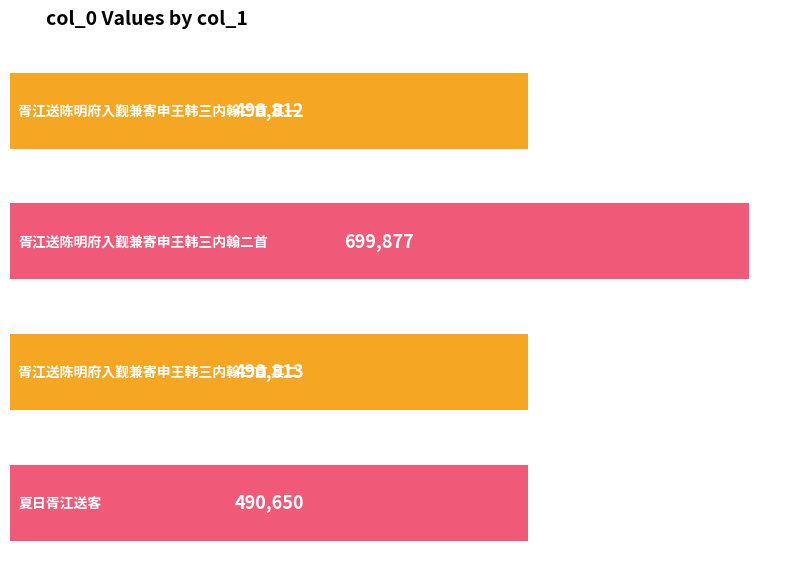

True or false: the data shows 490812 at 胥江送陈明府入觐兼寄申王韩三内翰二首 其一.

True